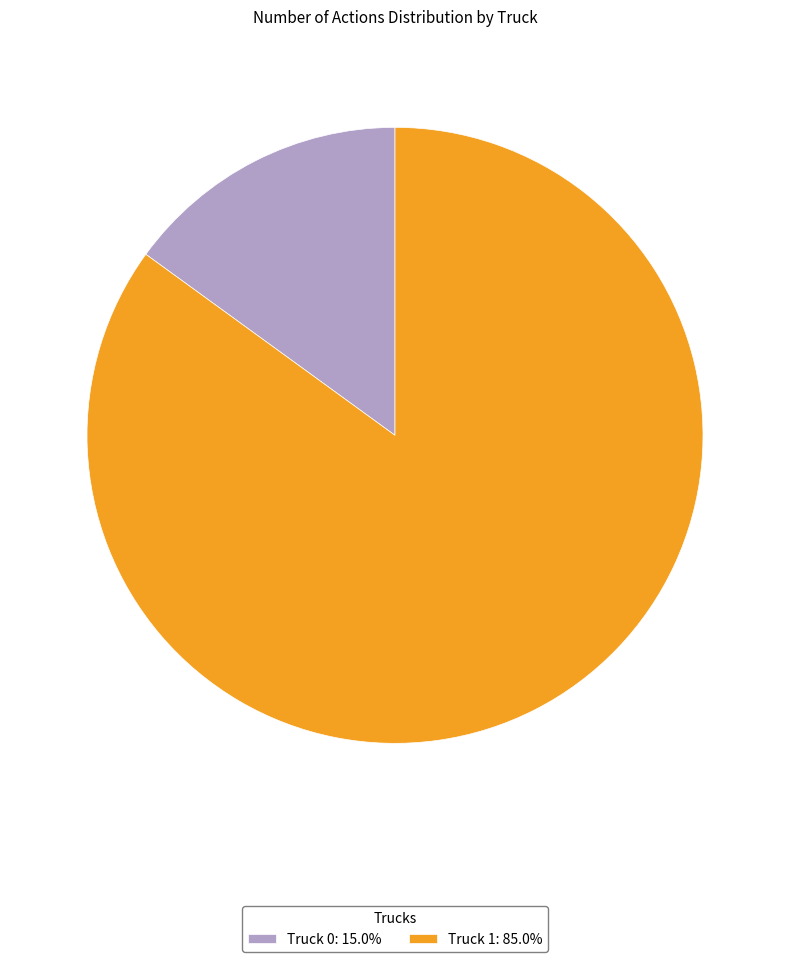

Is Truck 1 the majority of the pie?

Yes